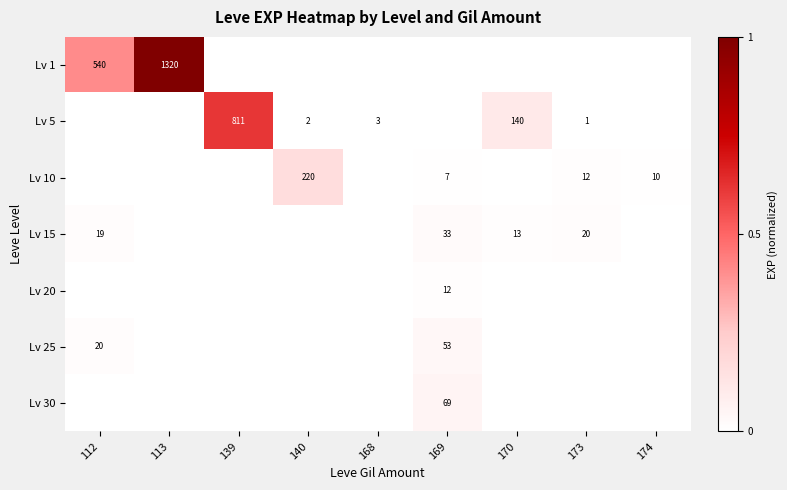

The Lv 30 series shows 69 at 169. True or false?

True